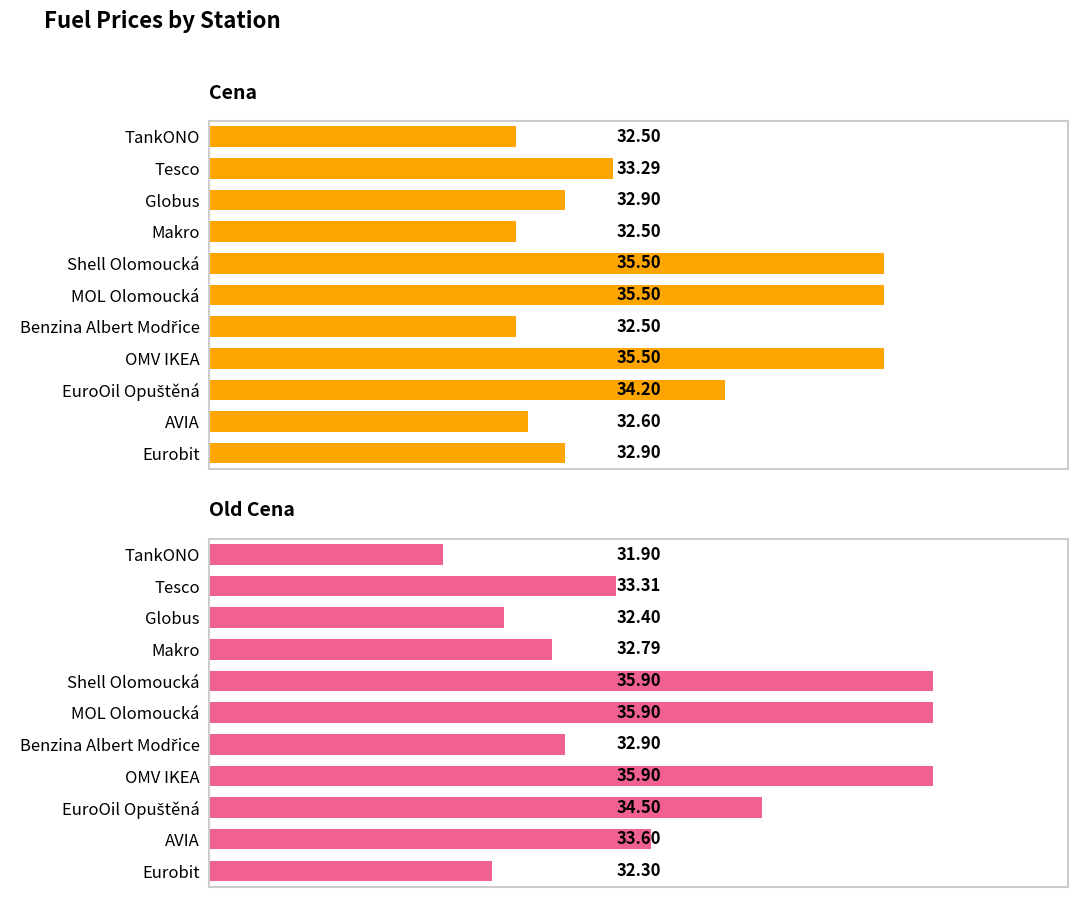

Between Tesco and EuroOil Opuštěná, which series saw the biggest shift?

Old Cena